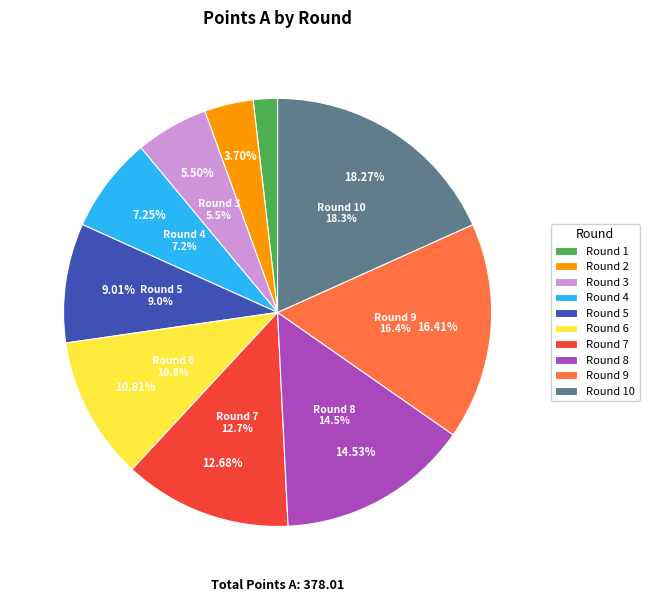

Is 7 the majority of the pie?

No